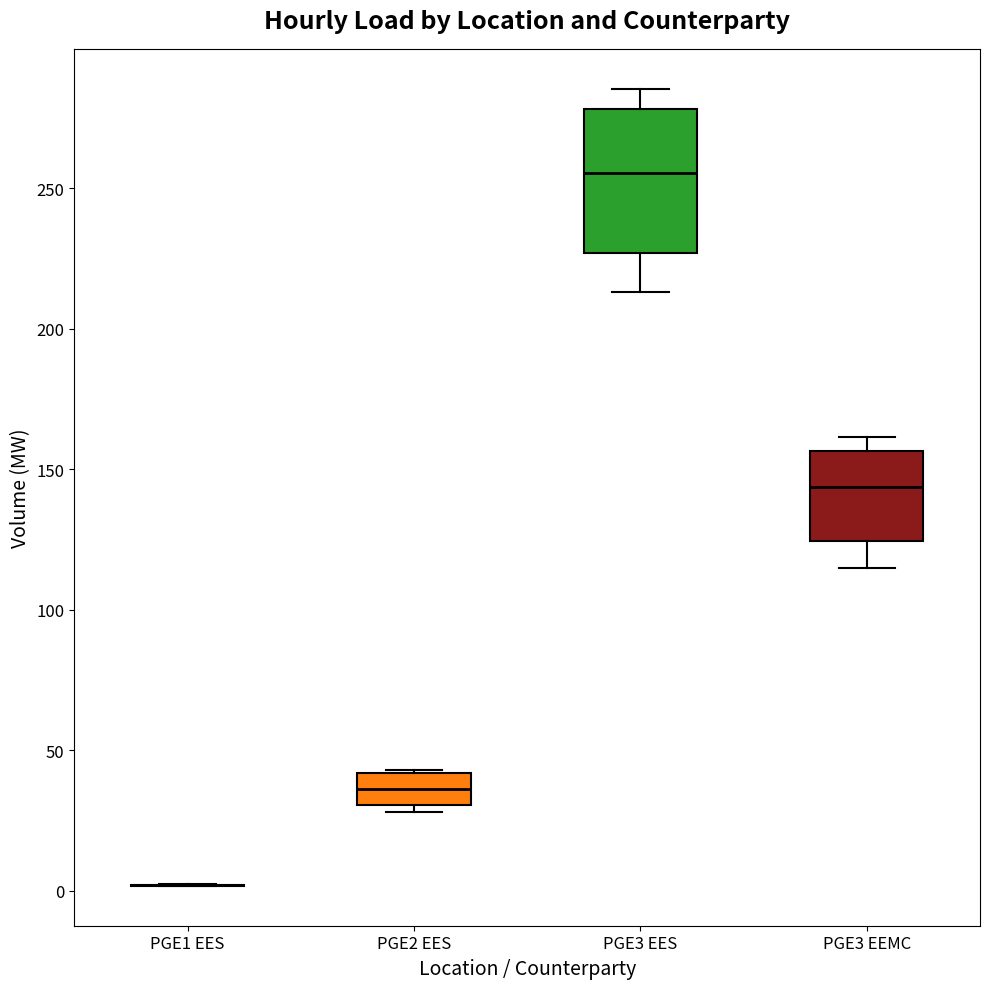

Reading left to right, read every box against the y-axis: the position of its median line, the range the box covers, and the ends of its whiskers. The values are not printed on the chart, so give them approximately, as read against the axis.

PGE1 EES: box collapsed to a line at 0, whiskers 0 to 0
PGE2 EES: median 35, box 30 to 40, whiskers 30 (just below the box's lower edge) to 45
PGE3 EES: median 255, box 225 to 280, whiskers 215 to 285
PGE3 EEMC: median 145, box 125 to 155, whiskers 115 to 160